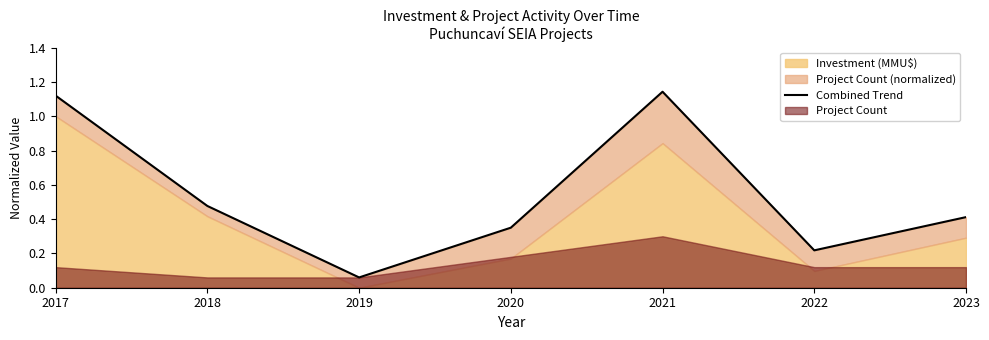

List the labels in order of value, smallest first.

2019, 2022, 2020, 2023, 2018, 2017, 2021